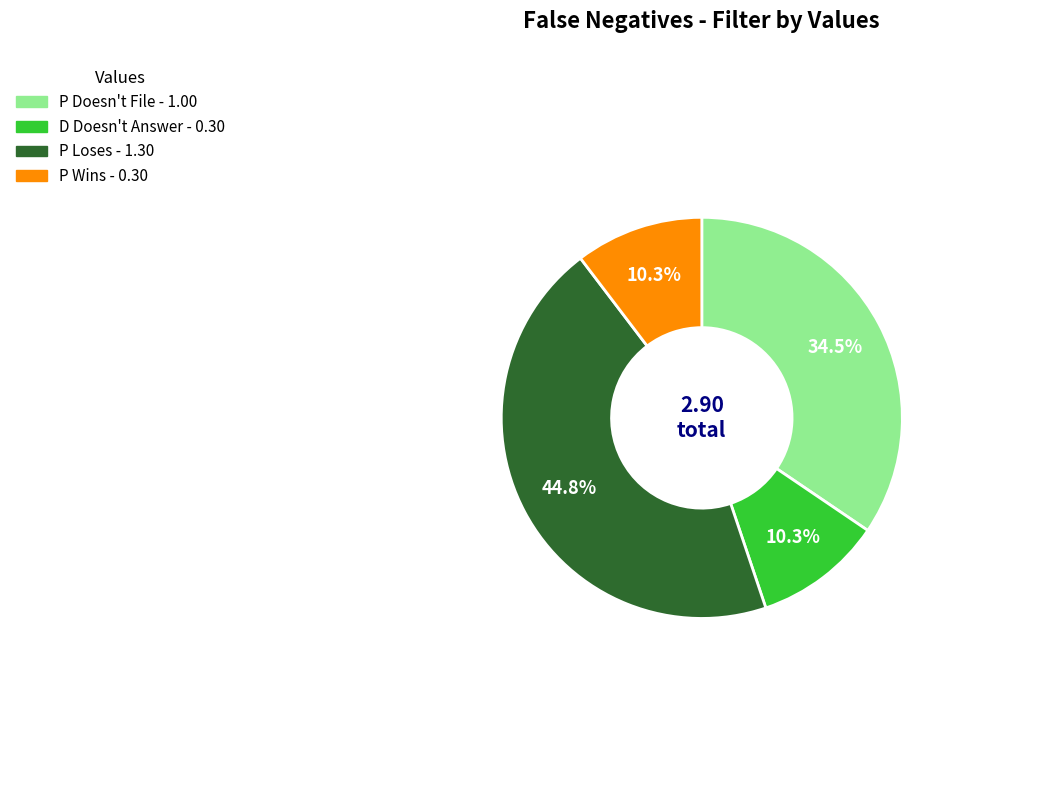

What is the largest slice in the pie chart?

P Loses